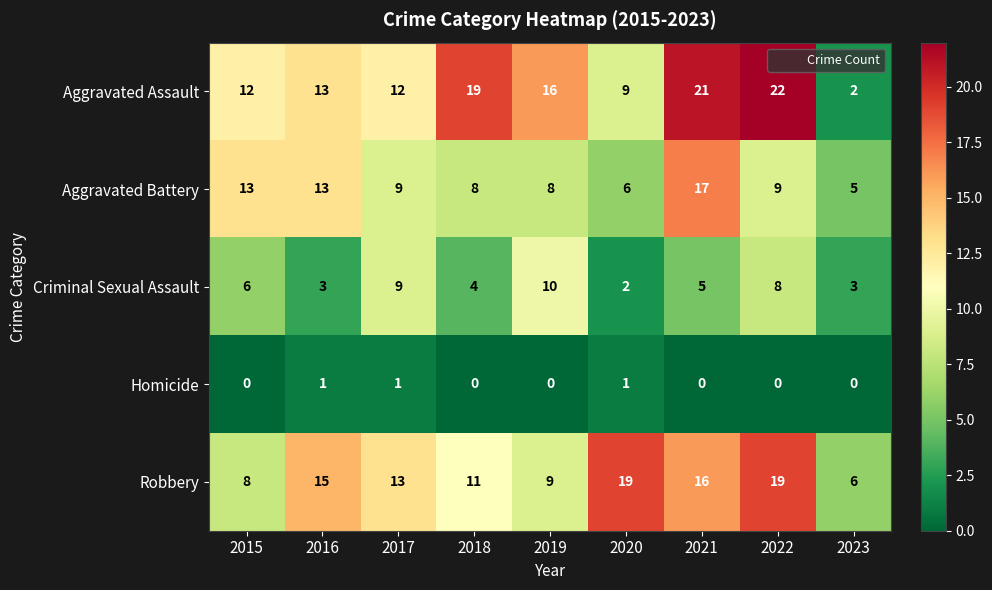

What is the sum of the Aggravated Battery values at 2019 and 2023?

13